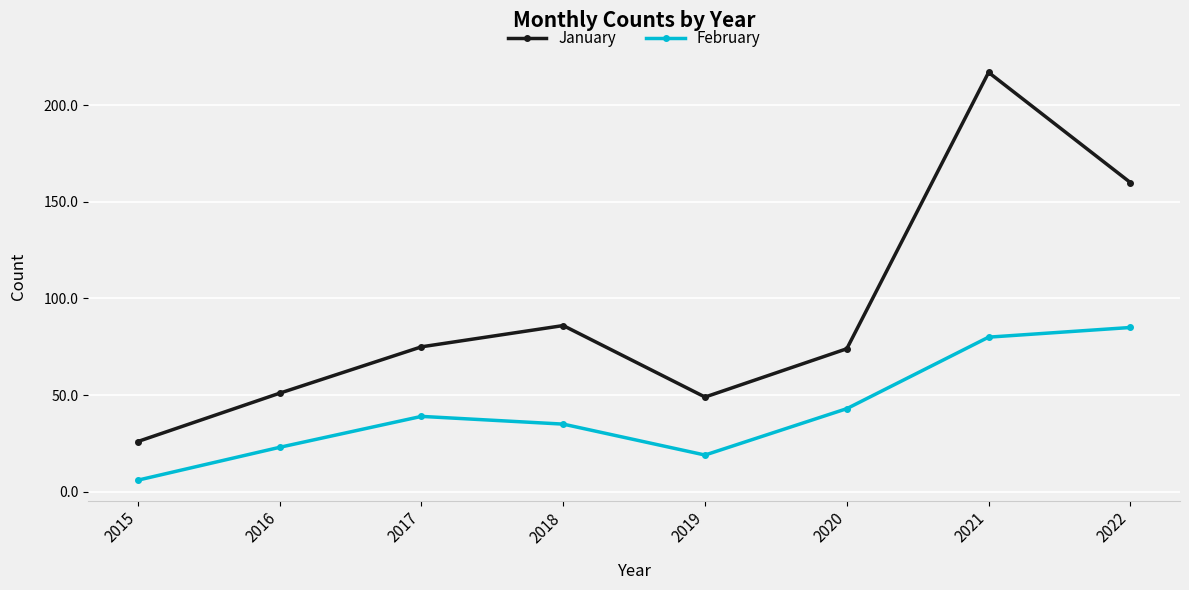

What is the spread (max minus min) of values at 2020?

31